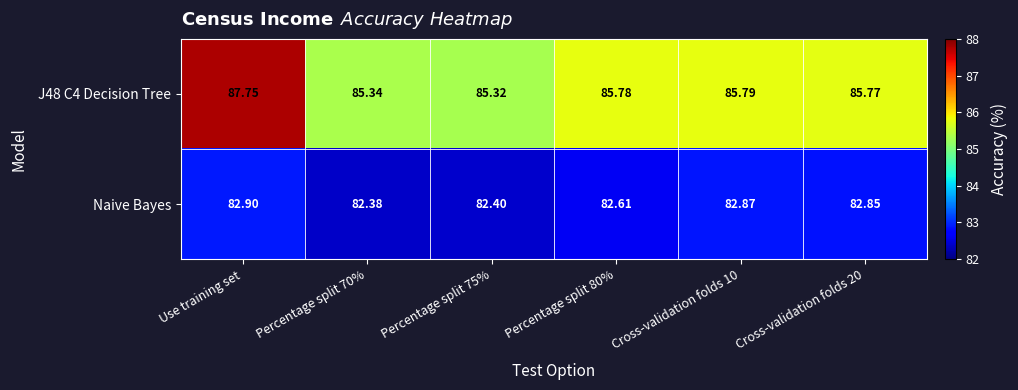

Is the value of J48 C4 Decision Tree at Percentage split 70% greater than the value of Naive Bayes at Cross-validation folds 10?

Yes